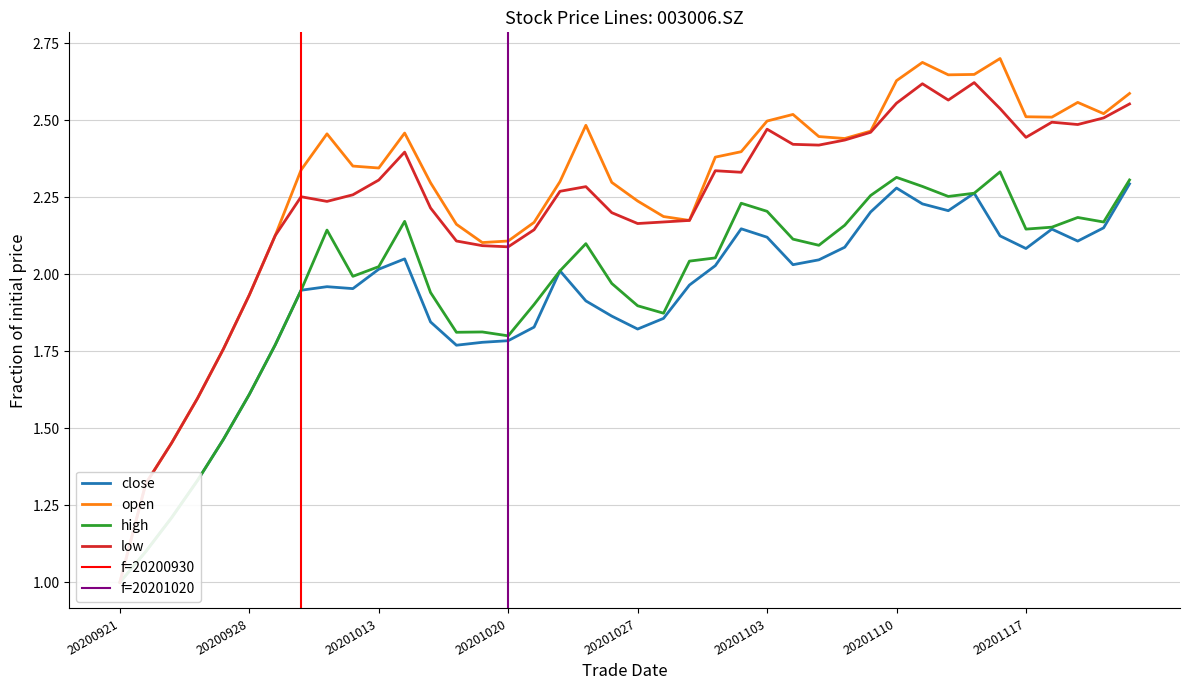

True or false: high and close cross at least once.

False